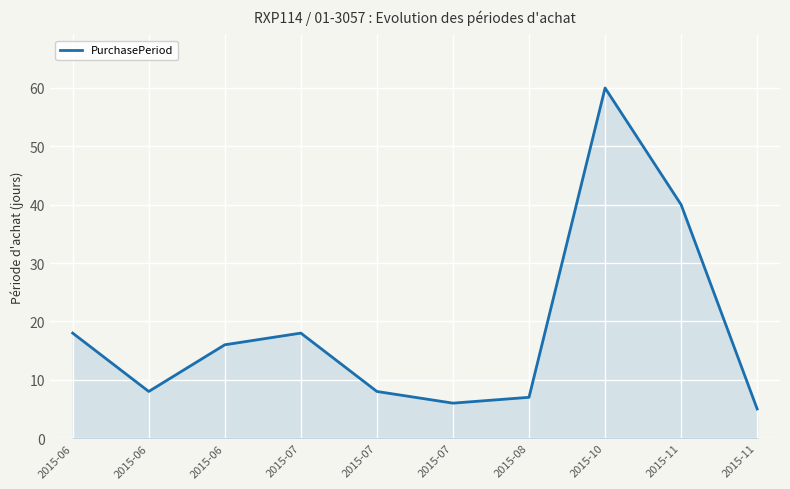

List the labels in order of value, smallest first.

2015-11, 2015-07, 2015-08, 2015-06, 2015-07, 2015-06, 2015-06, 2015-07, 2015-11, 2015-10